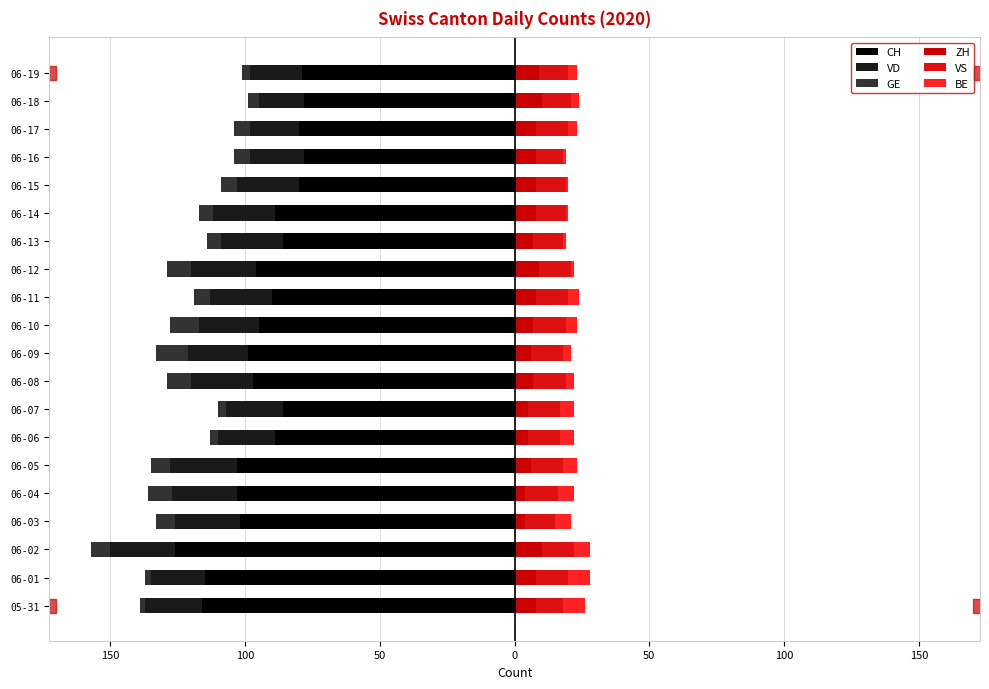

Reading left to right, what are all the values shown in this chart?

CH: -116	-115	-126	-102	-103	-103	-89	-86	-97	-99	-95	-90	-96	-86	-89	-80	-78	-80	-78	-79
VD: -21	-20	-24	-24	-24	-25	-21	-21	-23	-22	-22	-23	-24	-23	-23	-23	-20	-18	-17	-19
GE: -2	-2	-7	-7	-9	-7	-3	-3	-9	-12	-11	-6	-9	-5	-5	-6	-6	-6	-4	-3
ZH: 8	8	10	4	4	6	5	5	7	6	7	8	9	7	8	8	8	8	10	9
VS: 10	12	12	11	12	12	12	12	12	12	12	12	12	11	11	11	10	12	11	11
BE: 8	8	6	6	6	5	5	5	3	3	4	4	1	1	1	1	1	3	3	3